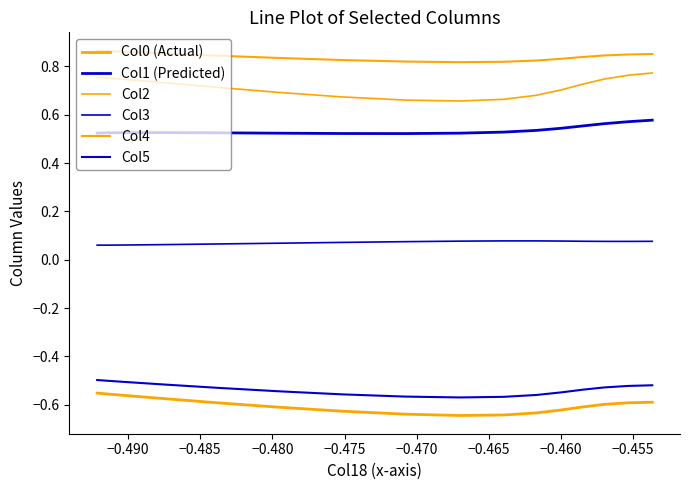

The value of Col3 at −0.465 is 0.1. True or false?

True